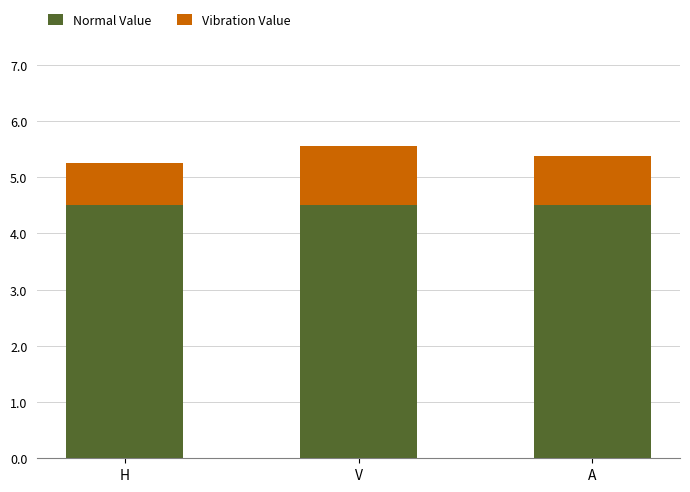

What is the sum of all Normal Value values?

13.5